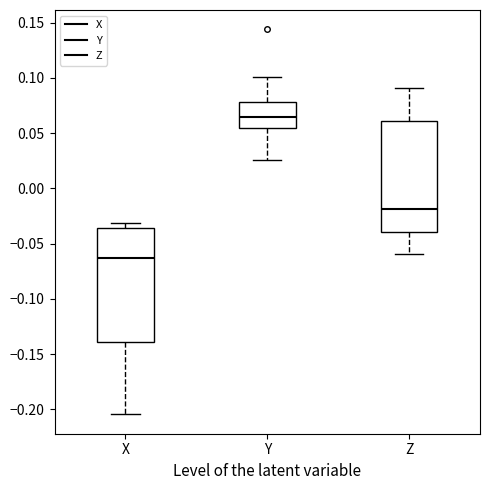

Where is the upper edge of the box for Z on the y-axis? The values are not printed on the chart, so give them approximately, as read against the axis.

0.060